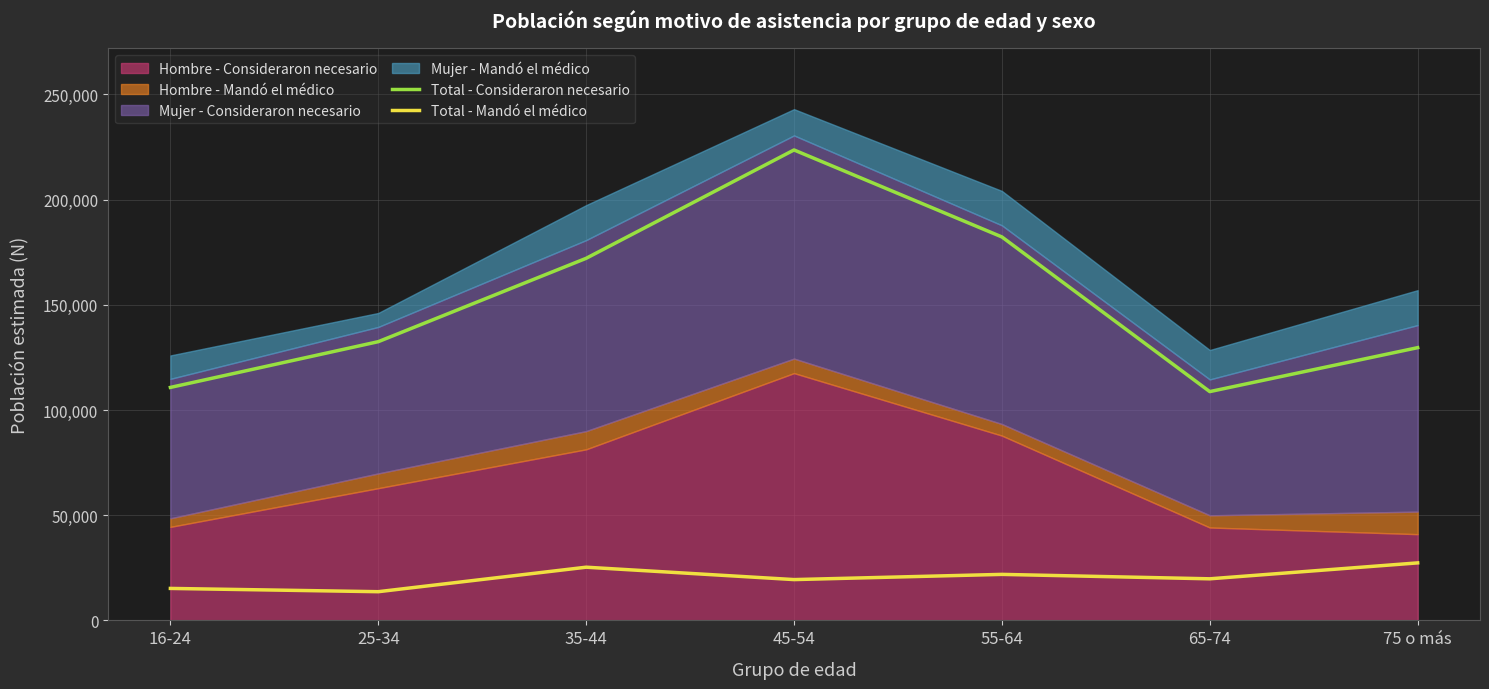

At which category is the sum across all series the highest?

45-54